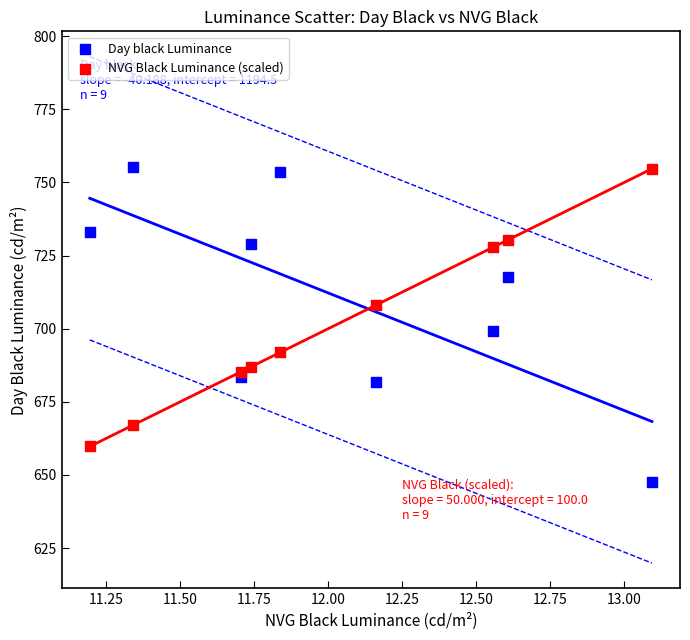

What is the X range (max minus min) for the scatter plot?

1.9